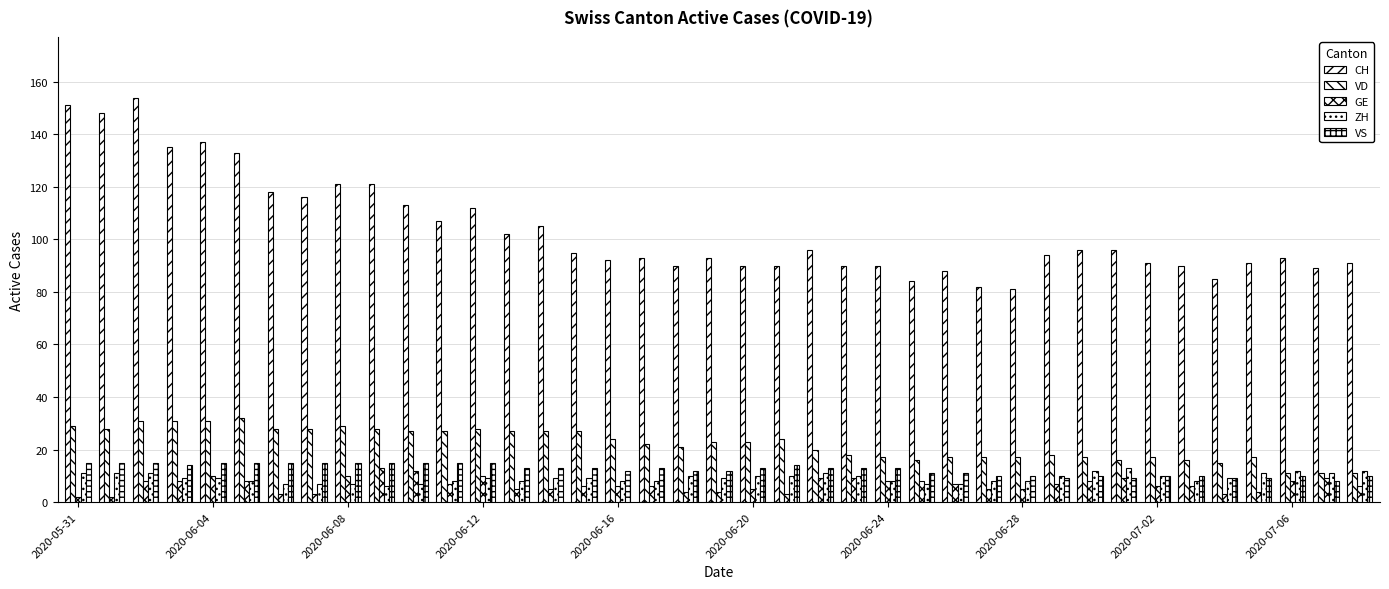

How many values in the VD series are below 23?

19